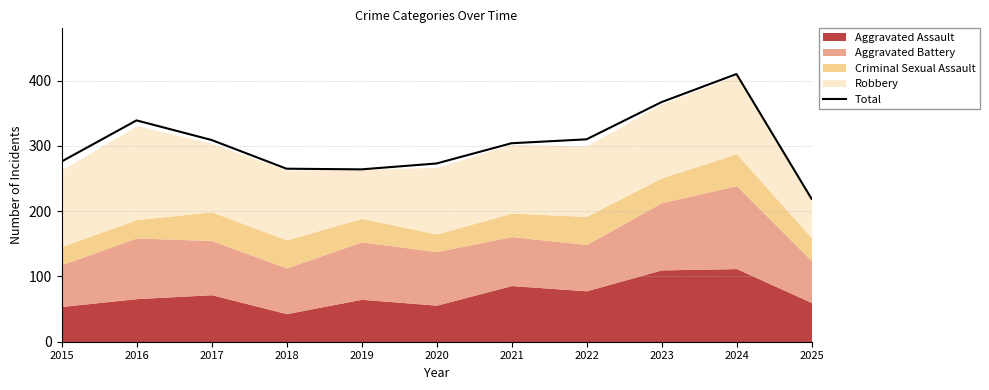

At which category does the chart reach its minimum across all series?

2025